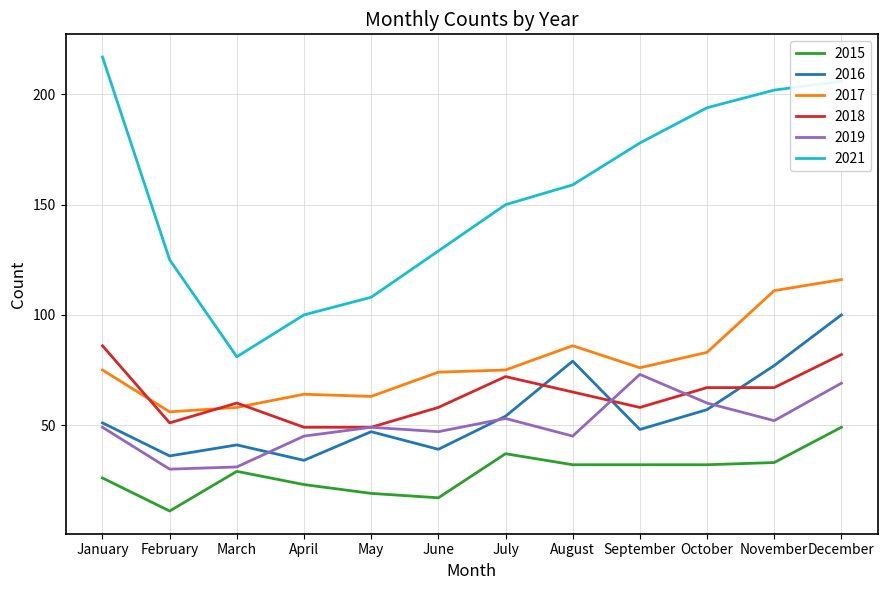

Read the 2017 value at November.

111